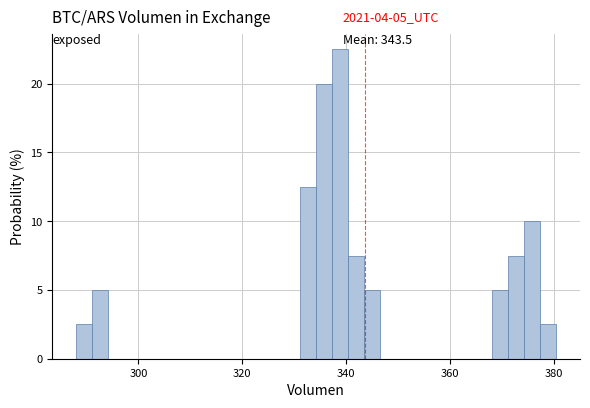

Around what value on the x-axis is the tallest bar? Give the approximate position of its centre, as read against the axis.

338